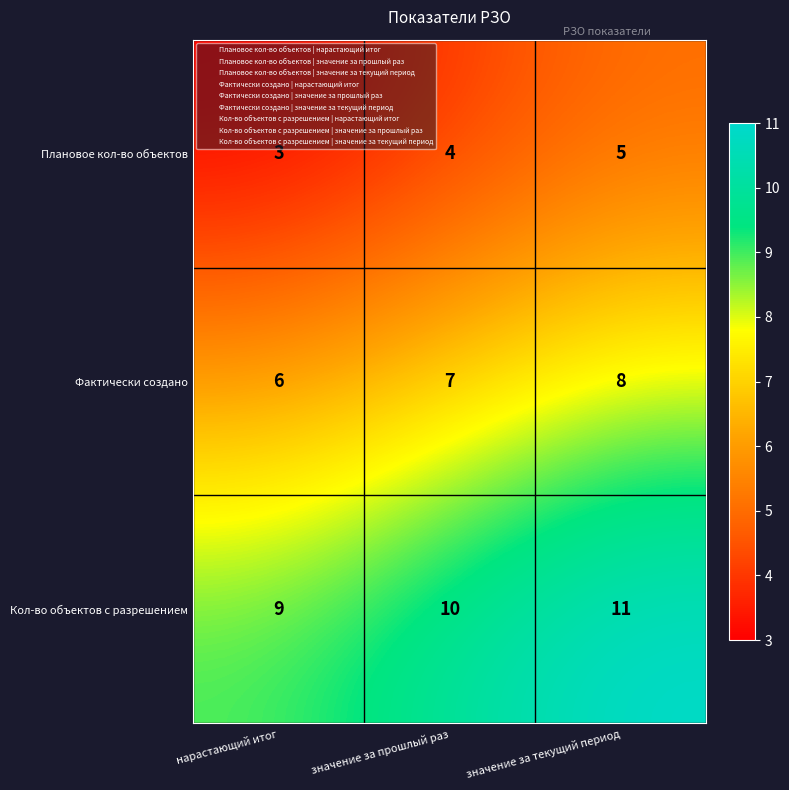

Which category has the highest value in the Кол-во объектов с разрешением series?

значение за текущий период